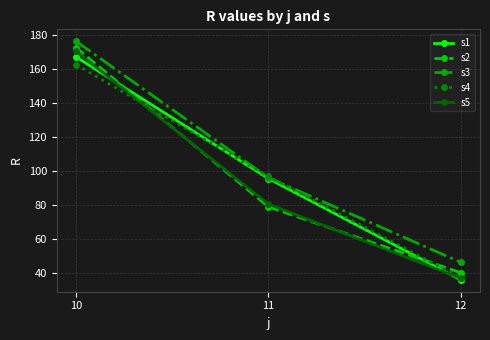

Is it true that s3 equals 159.9 at 11?

False